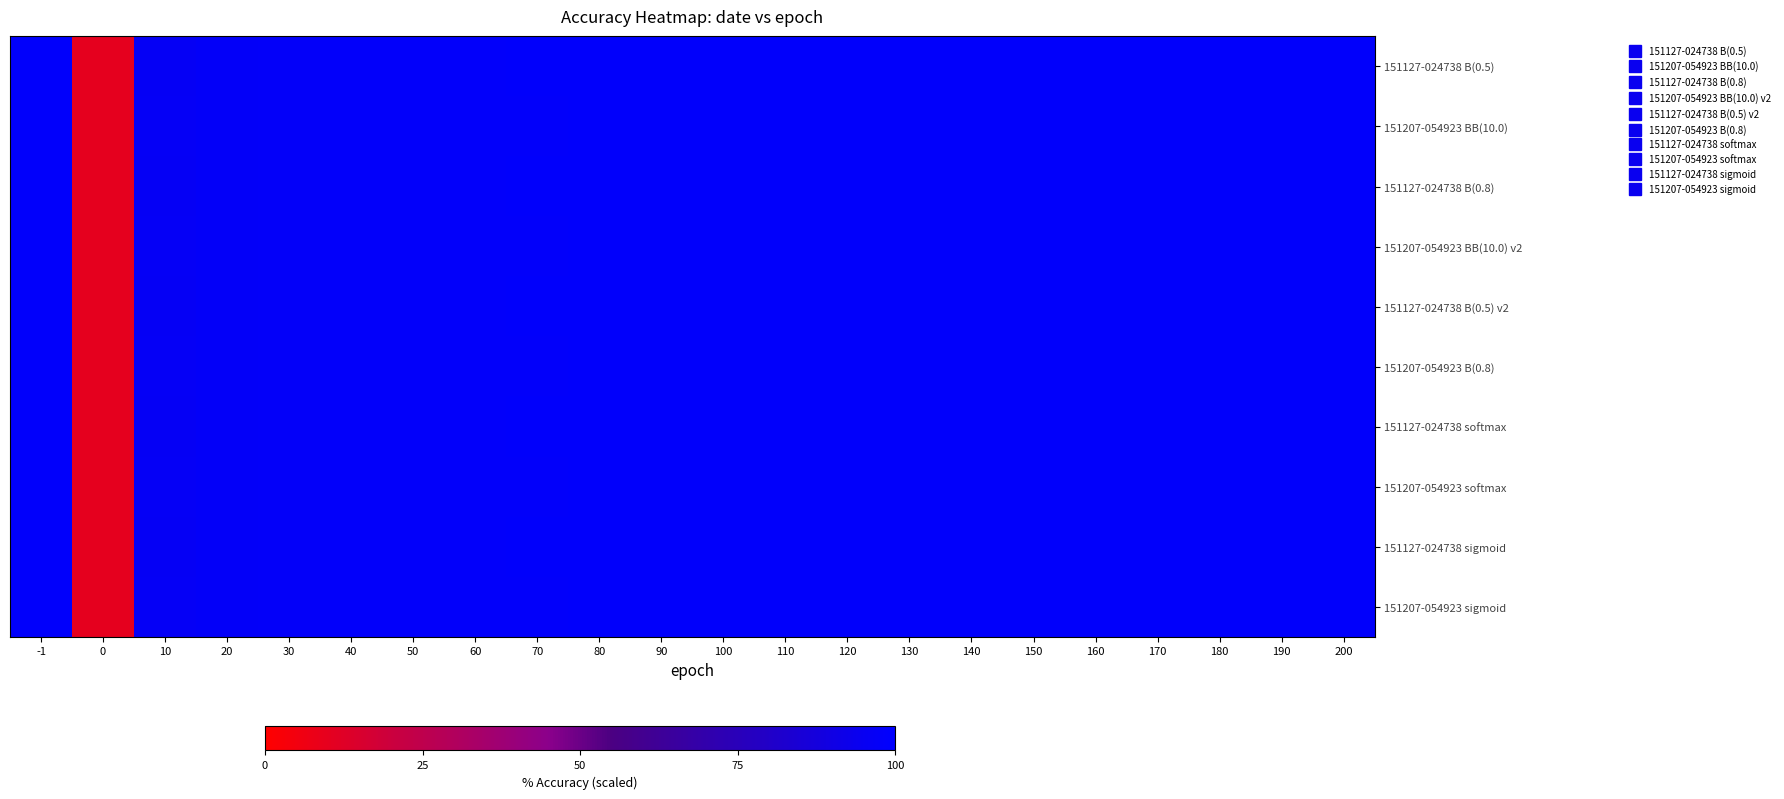

Rank the series at 190 from lowest to highest value.

151207-054923 BB(10.0), 151207-054923 BB(10.0) v2, 151207-054923 B(0.8), 151207-054923 softmax, 151207-054923 sigmoid, 151127-024738 B(0.5), 151127-024738 B(0.8), 151127-024738 B(0.5) v2, 151127-024738 softmax, 151127-024738 sigmoid